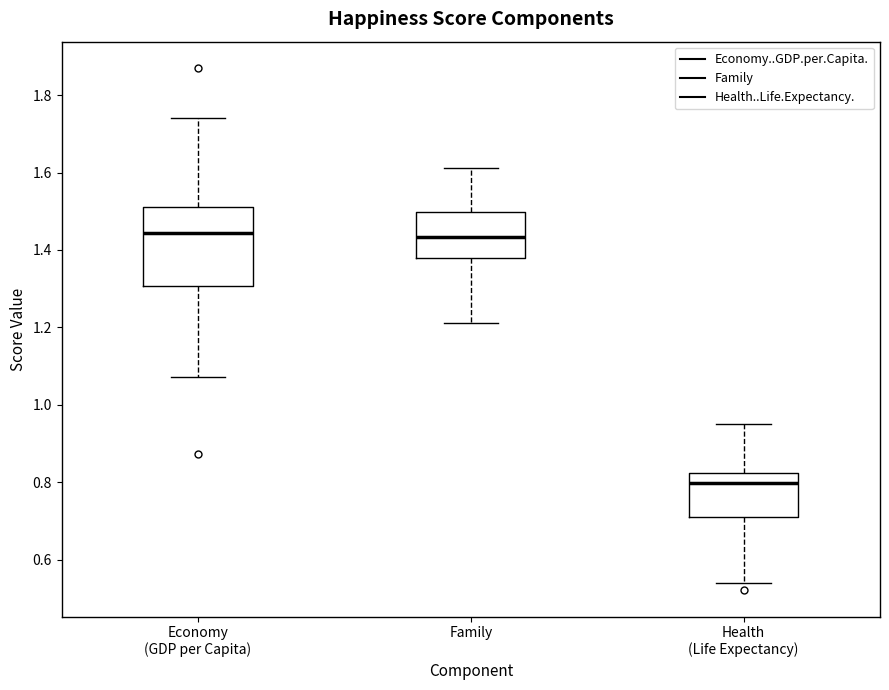

Reading left to right, transcribe this box plot: for each box, give where its median line is, the range the box spans, and where its two whiskers end, as read against the y-axis. The values are not printed on the chart, so give them approximately, as read against the axis.

Economy (GDP per Capita): median 1.44, box 1.30 to 1.52, whiskers 1.08 to 1.74
Family: median 1.44, box 1.38 to 1.50, whiskers 1.22 to 1.62
Health (Life Expectancy): median 0.80, box 0.72 to 0.82, whiskers 0.54 to 0.94